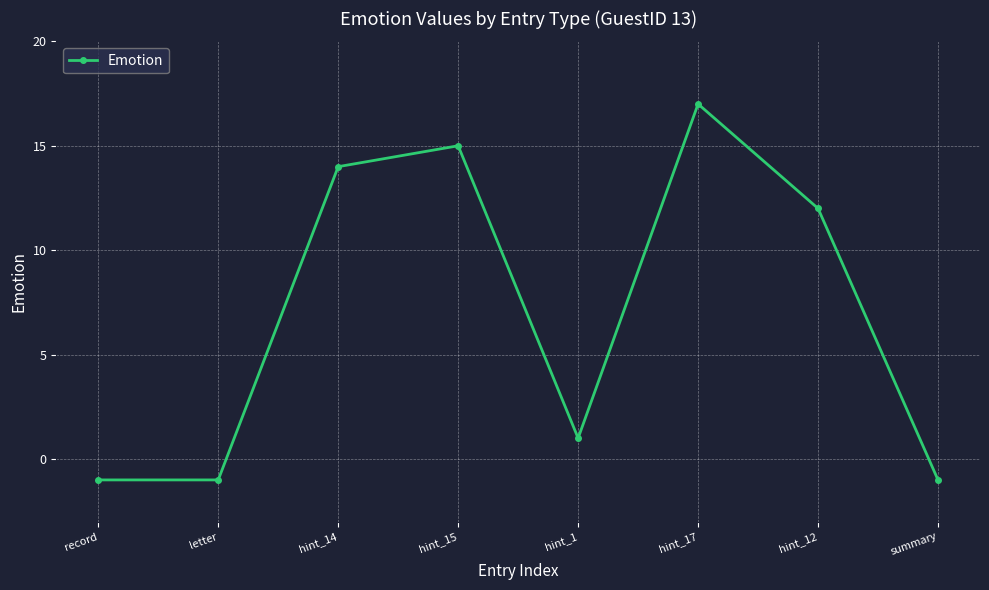

How many categories are shown in the chart?

8